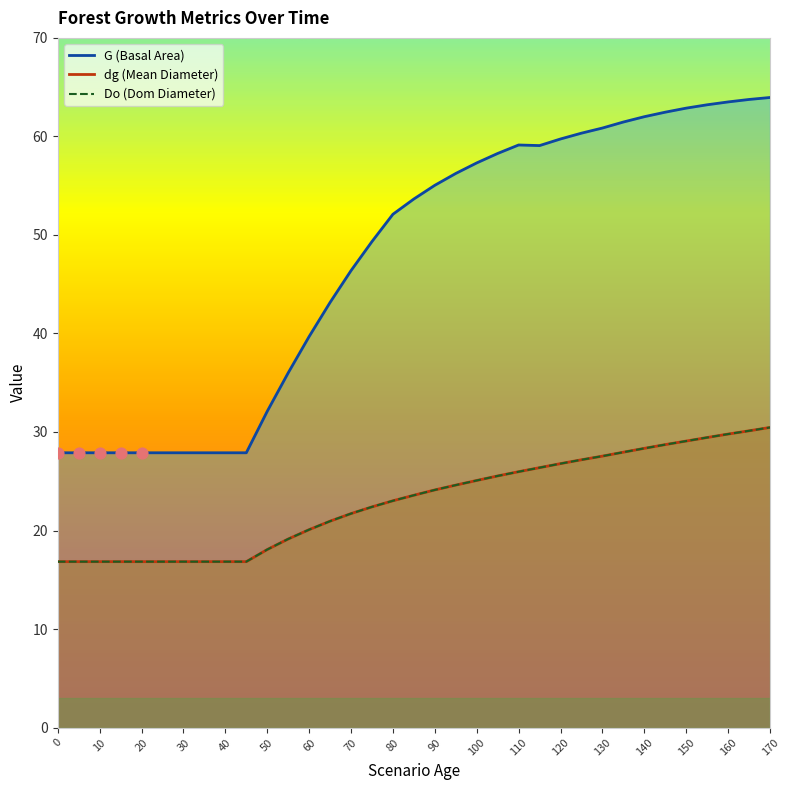

At how many categories does at least one series exceed 56?

16